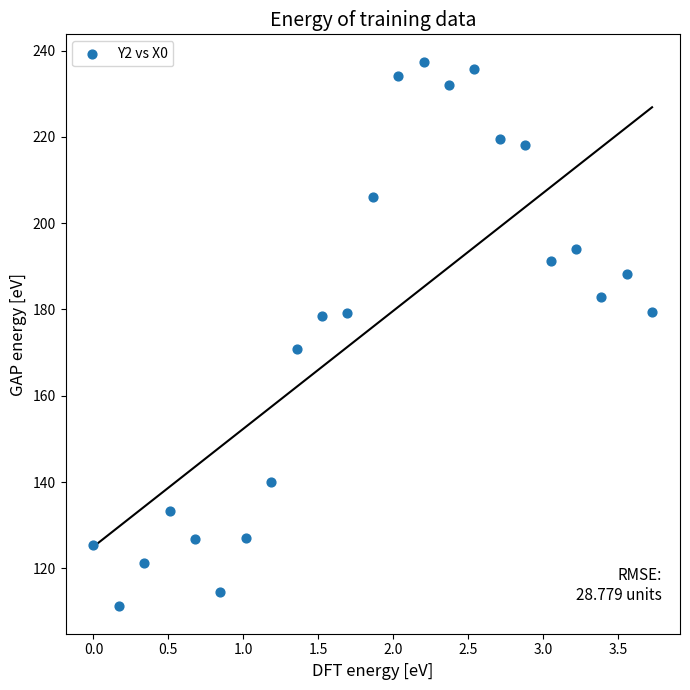

What is the range of Y values (max minus min)?

126.3